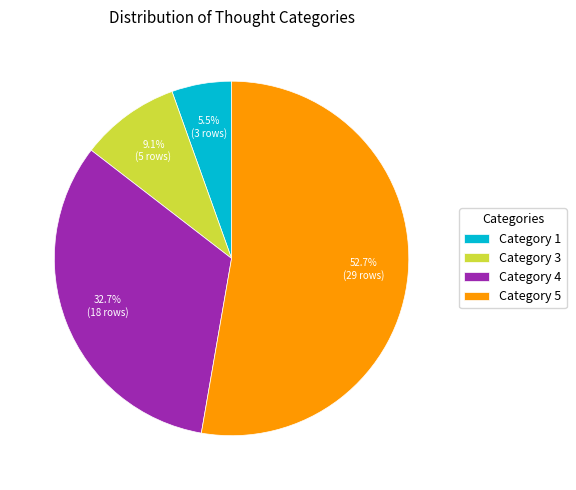

Which has a higher value, Category 3 or Category 4?

Category 4